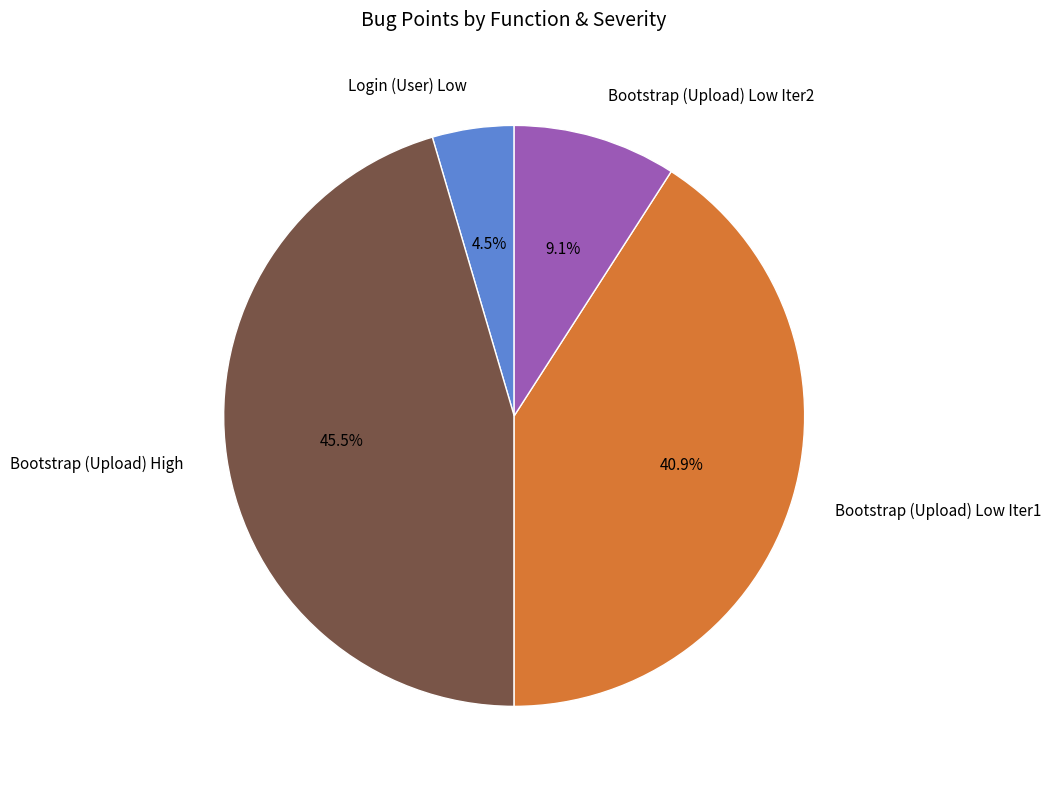

Which category has the smallest portion of the pie?

Login (User) Low